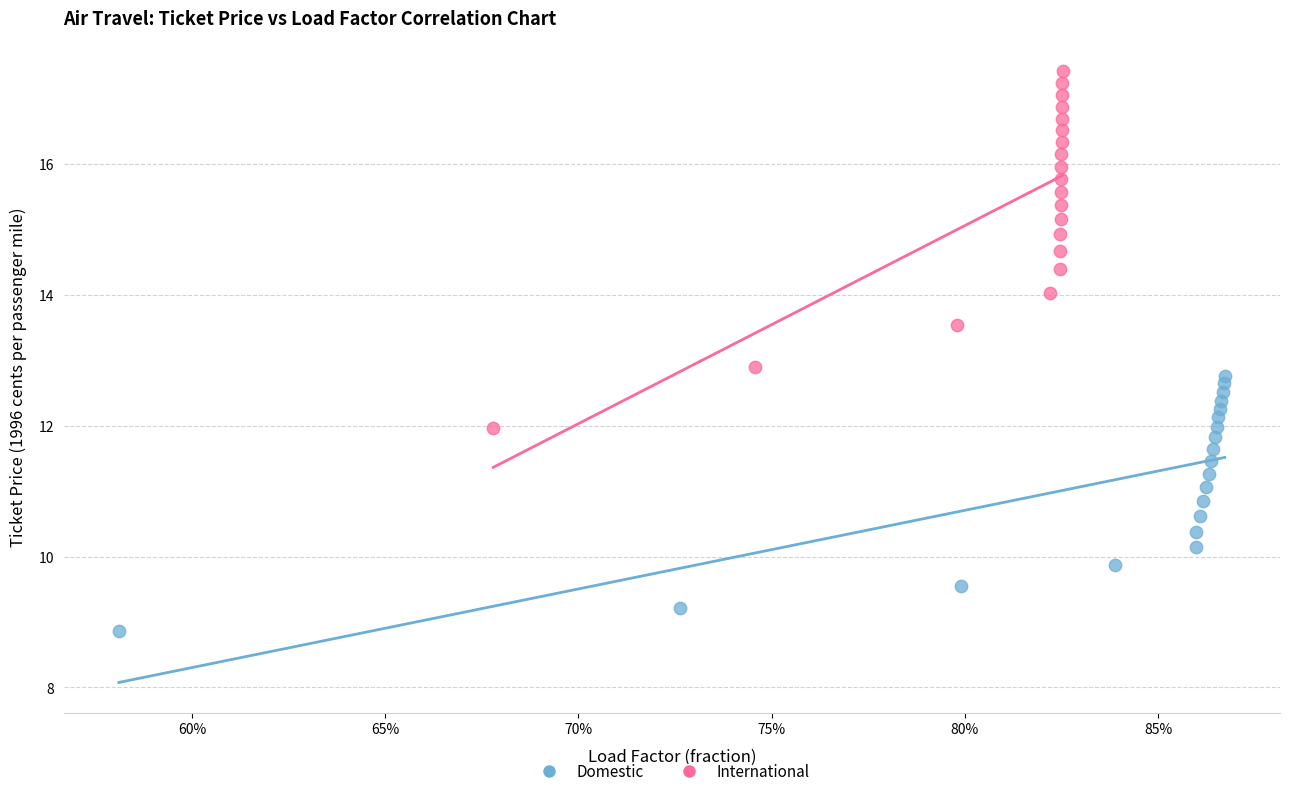

Which series contains the highest Y value?

International